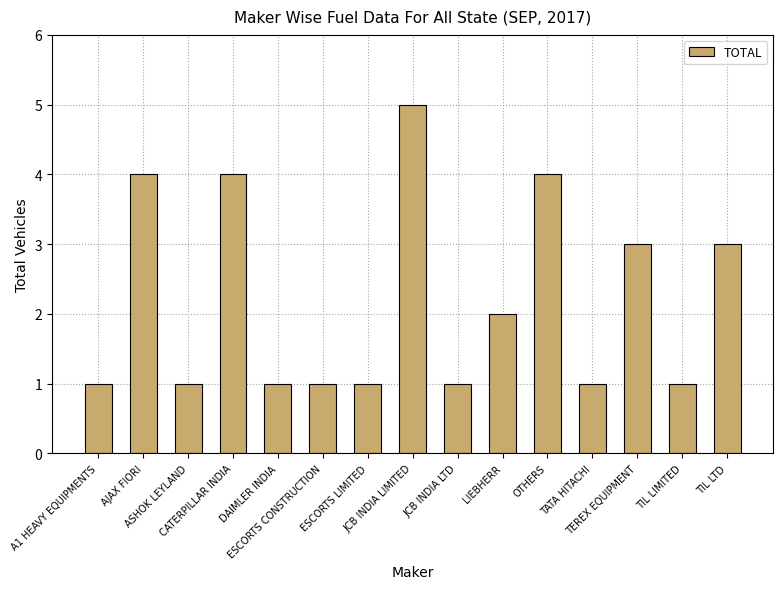

What is the label of the 3rd bar from the right?

TEREX EQUIPMENT